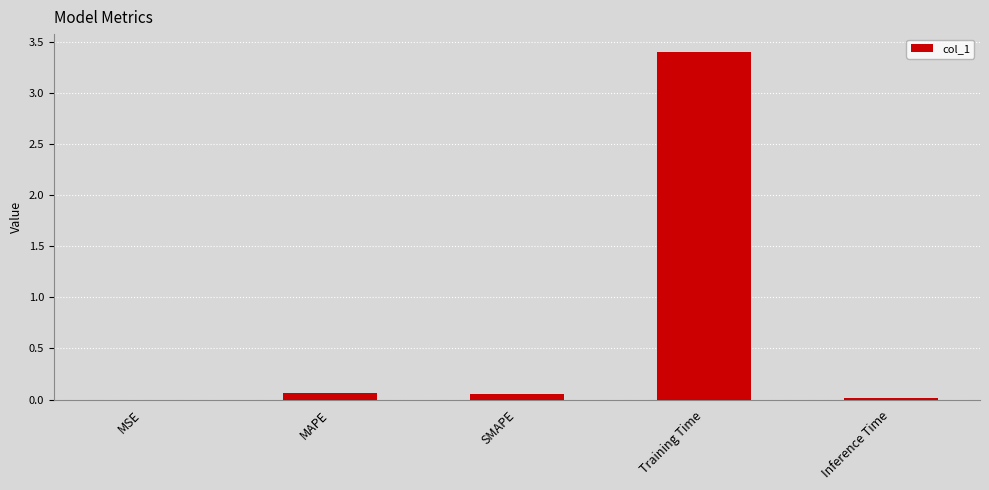

The value at Training Time is 1.5. True or false?

False